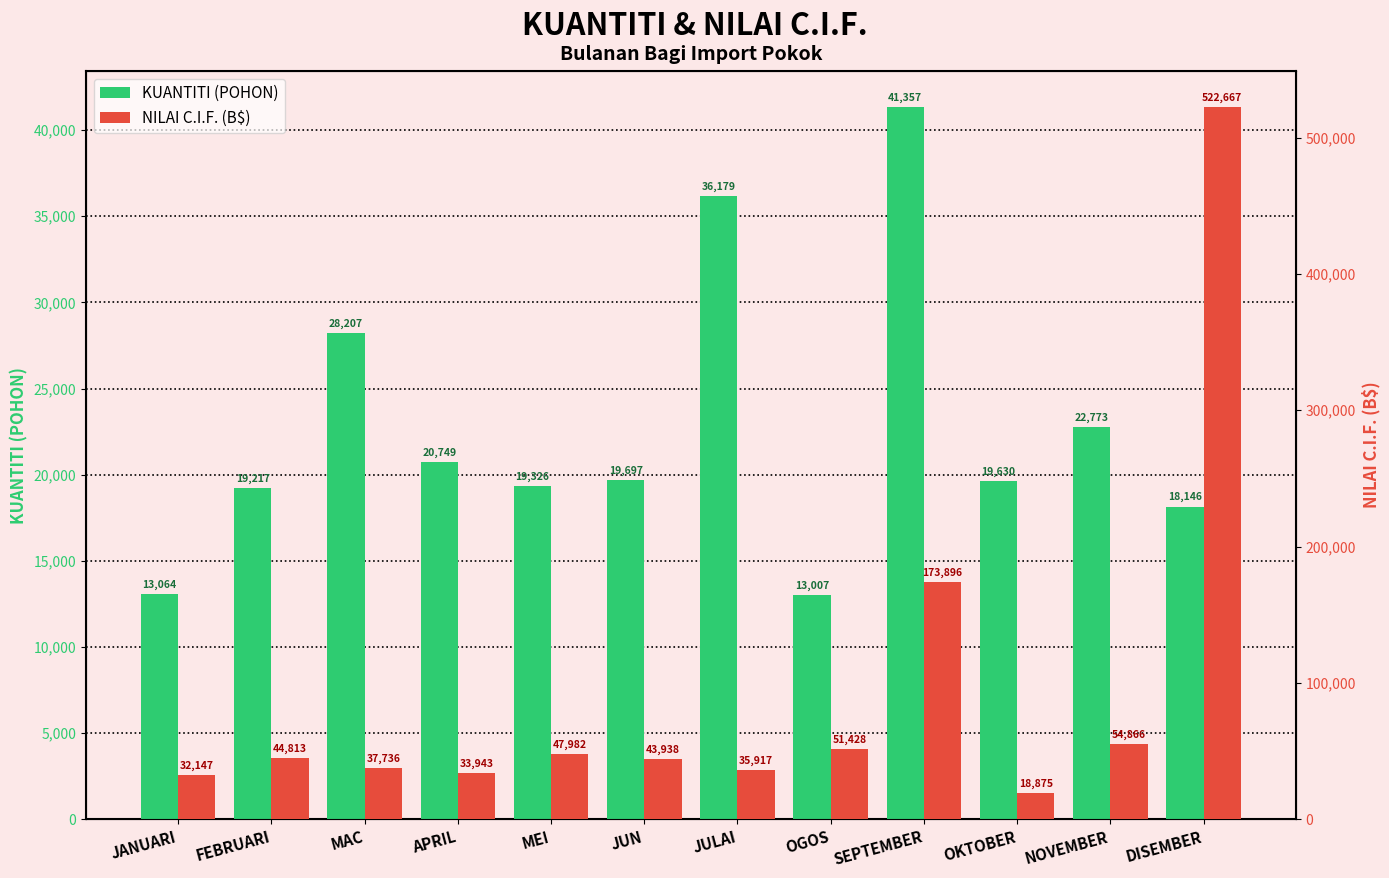

At how many categories does at least one series exceed 362248?

1